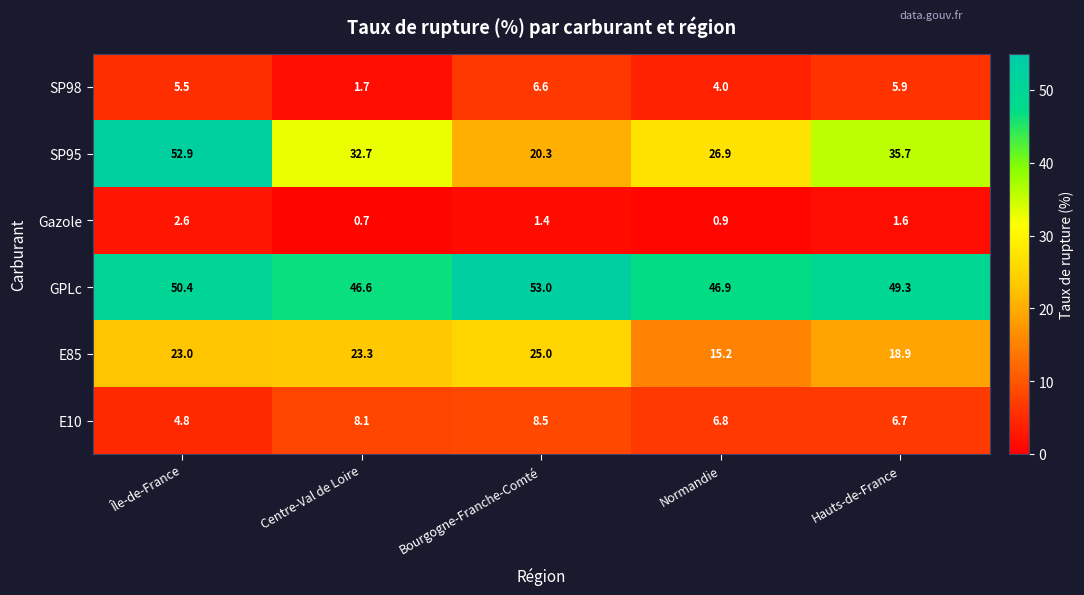

Which series has the largest range (max minus min)?

SP95